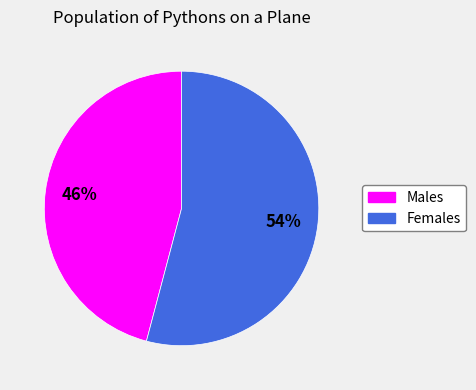

Is there any slice that represents more than half of the pie?

Yes